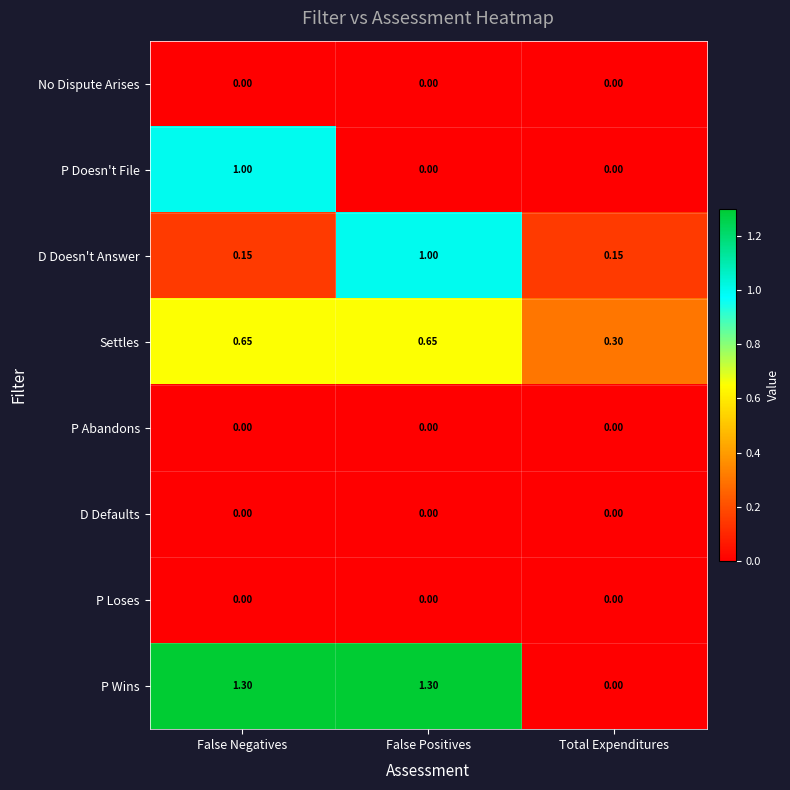

Between False Positives and Total Expenditures, which series saw the biggest shift?

P Wins